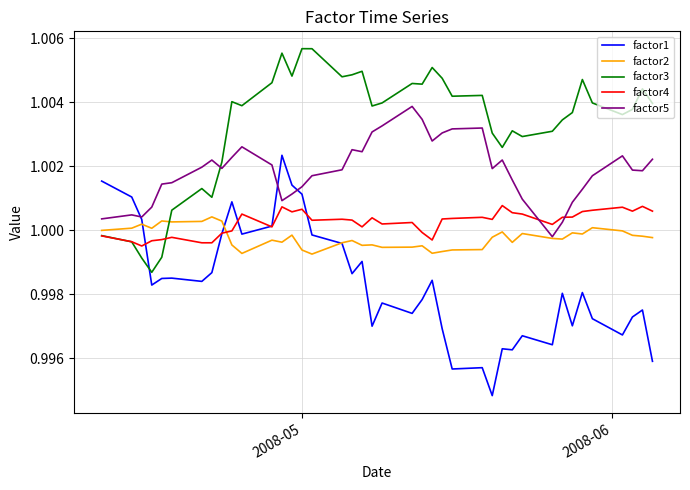

After their last crossing, which series has the higher values: factor4 or factor1?

factor4